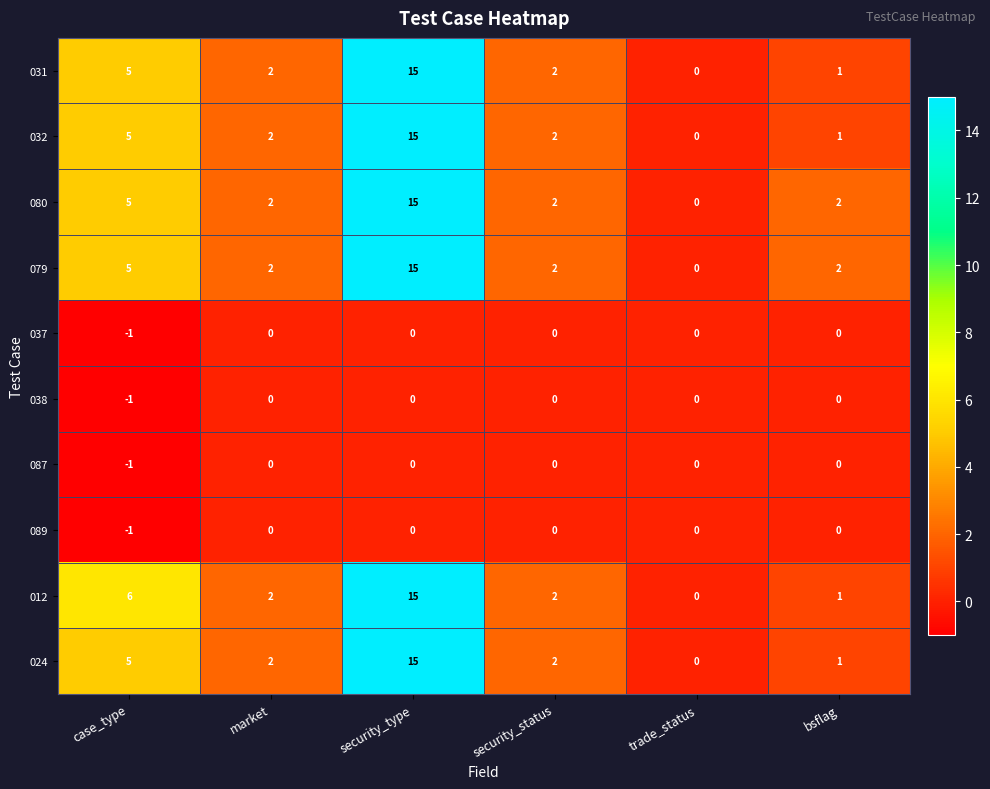

The 012 series shows 2 at bsflag. True or false?

False